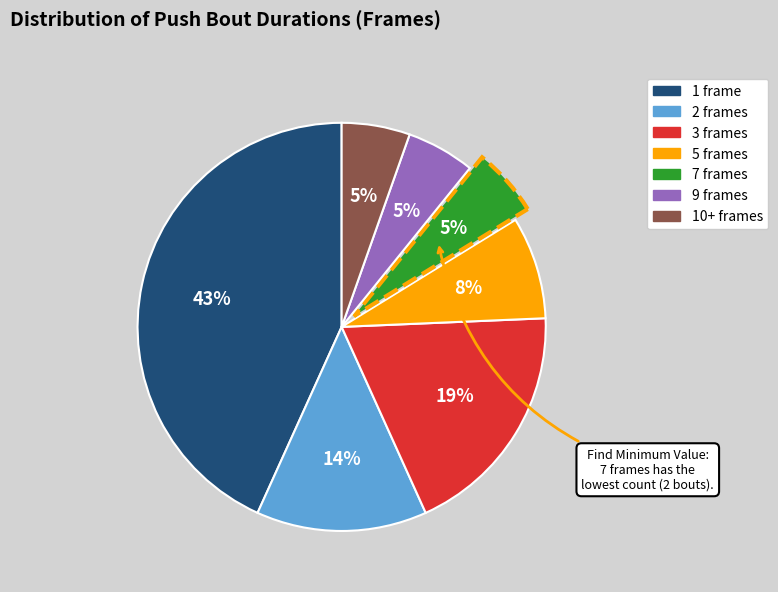

Is the sum of 3 frames and 1 frame greater than half?

Yes